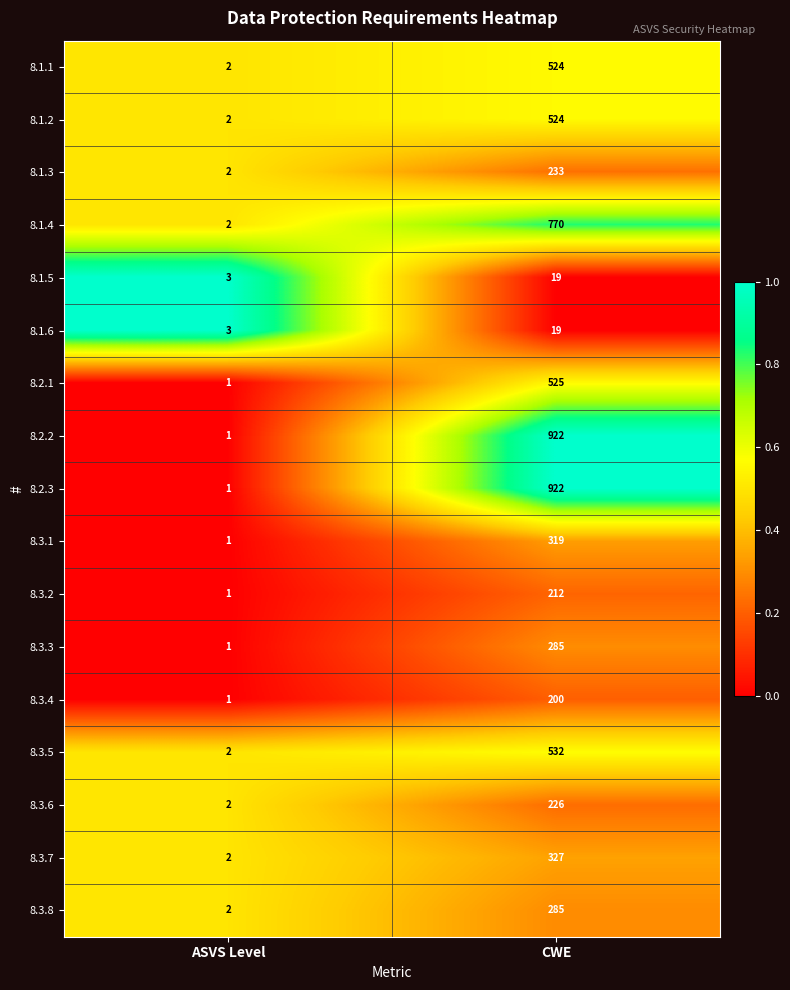

At which category is the sum across all series the highest?

CWE